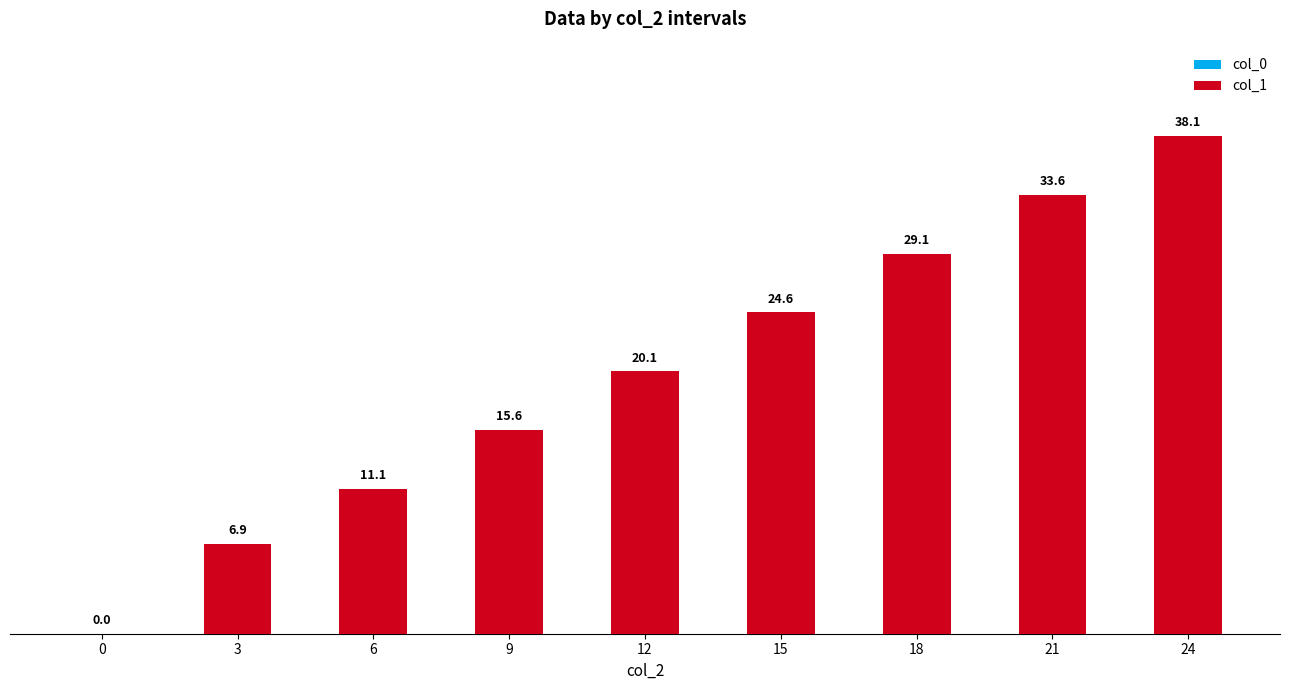

What is the greatest value displayed?

38.1